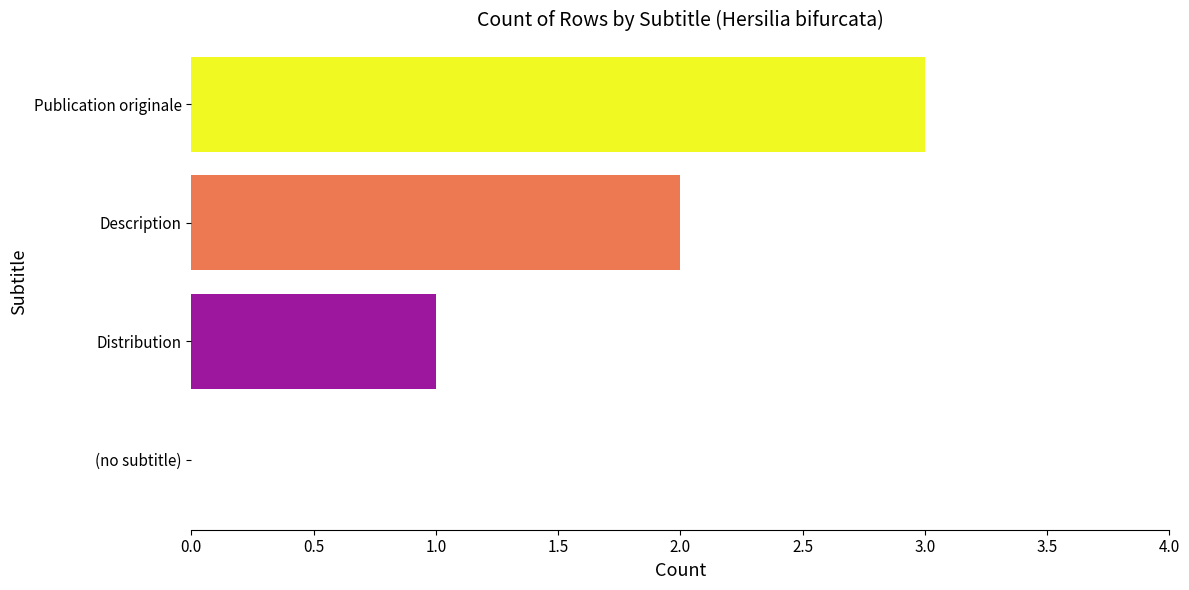

What is the sum of the values at Publication originale and Distribution?

4